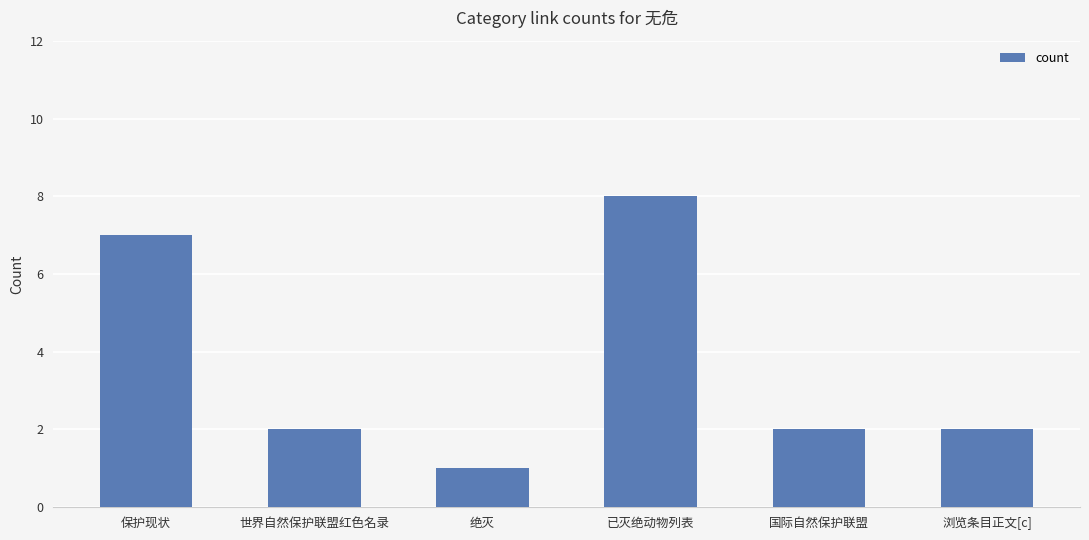

What is the sum of the values at 世界自然保护联盟红色名录 and 保护现状?

9